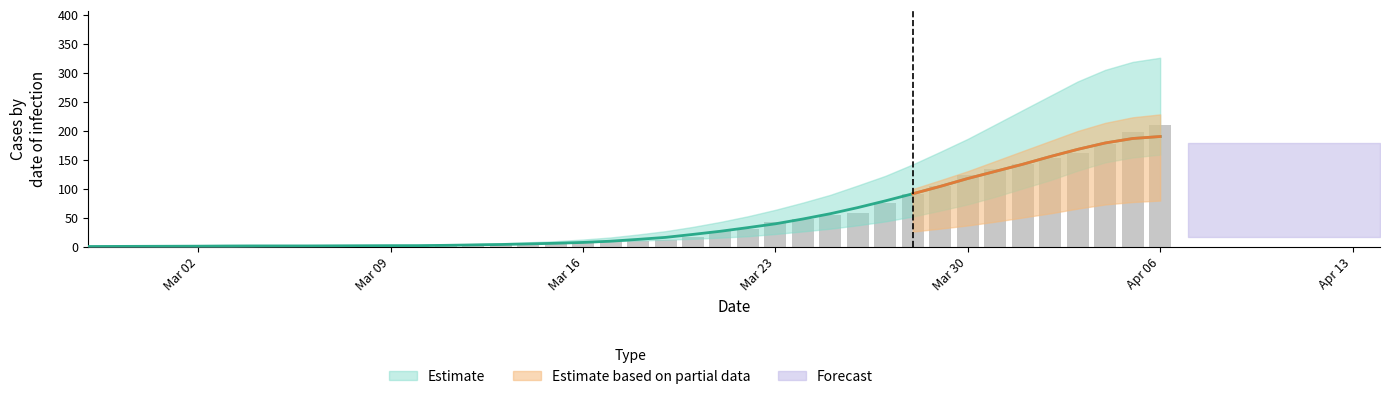

What is the label of the 39th bar from the right?

Mar 09